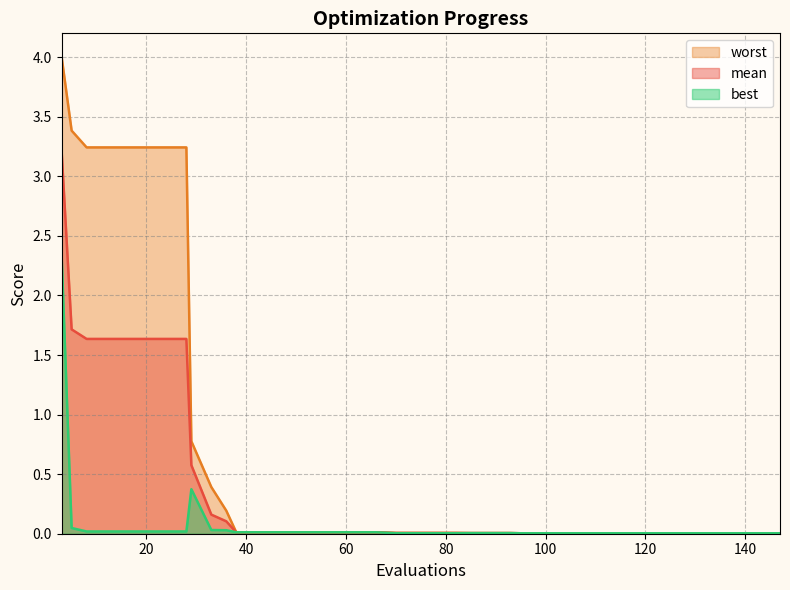

Rank the categories by mean value from highest to lowest.

3, 5, 8, 12, 16, 20, 24, 28, 29, 33, 36, 38, 42, 46, 50, 54, 58, 62, 66, 70, 74, 78, 82, 85, 89, 93, 95, 99, 103, 107, 111, 115, 119, 123, 127, 131, 135, 139, 143, 147